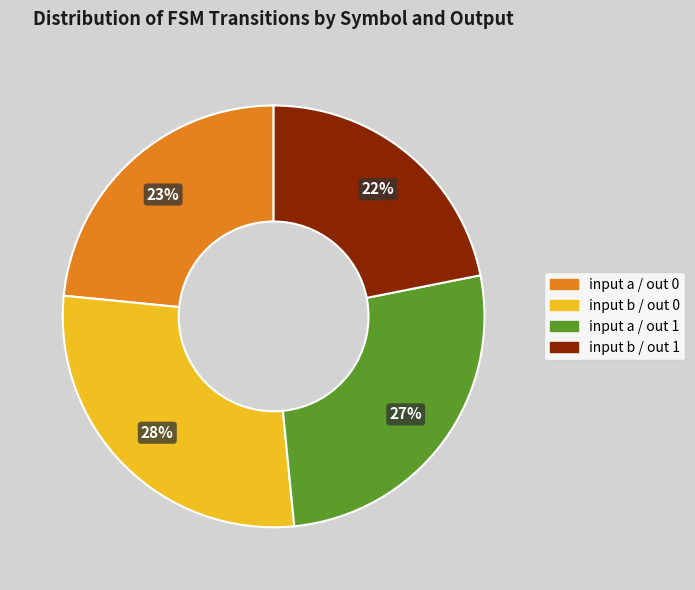

Is there any slice that represents more than half of the pie?

No